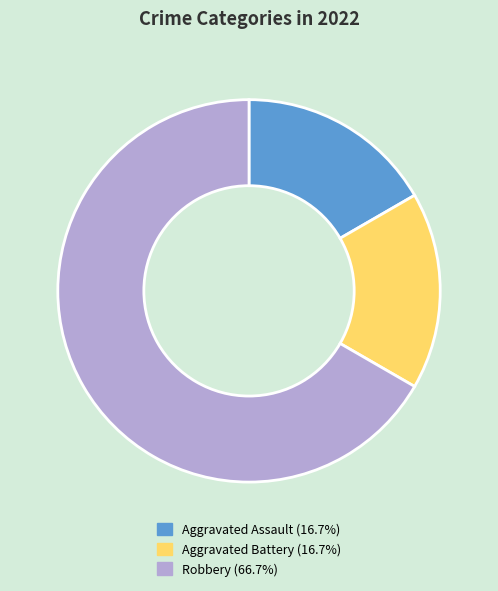

Combined, do Aggravated Battery and Aggravated Assault account for over 50%?

No